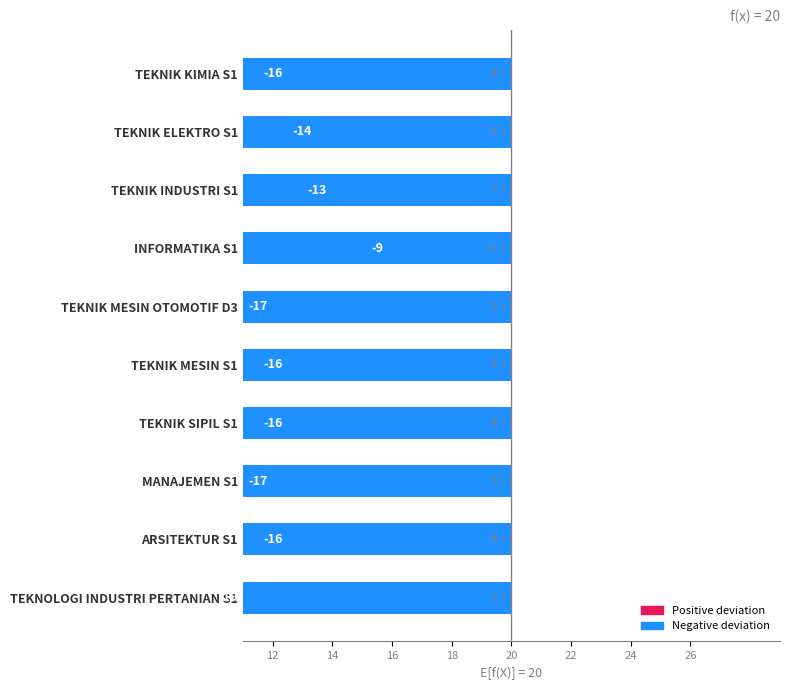

True or false: the data shows -9 at INFORMATIKA S1.

True